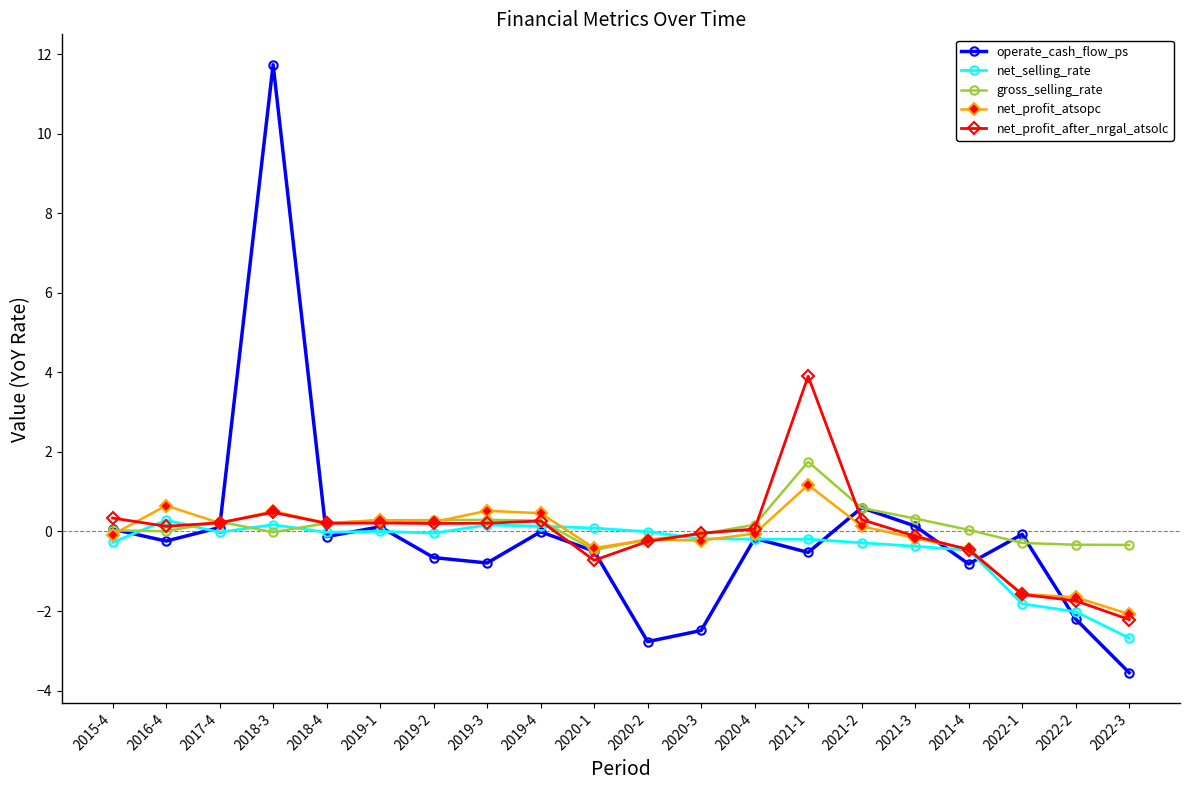

What is the spread (max minus min) of values at 2017-4?

0.3